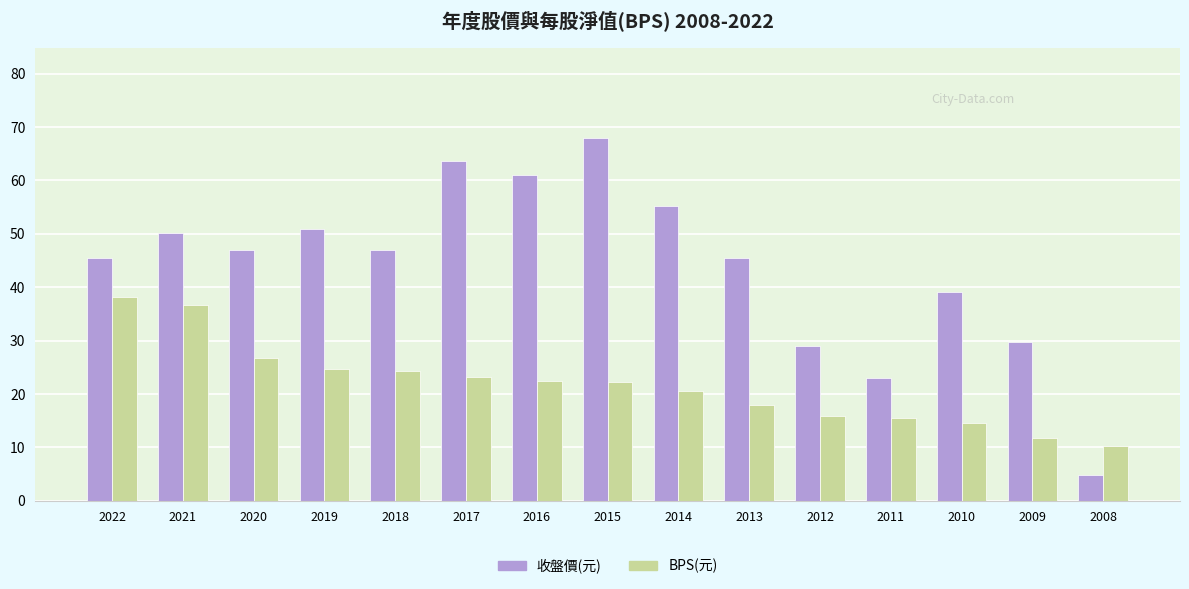

The BPS(元) series shows 57.6 at 2022. True or false?

False